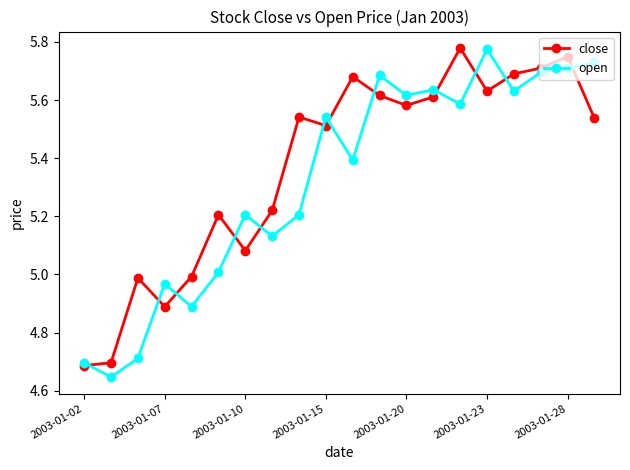

True or false: open has more than 2 points higher than both neighbors.

True